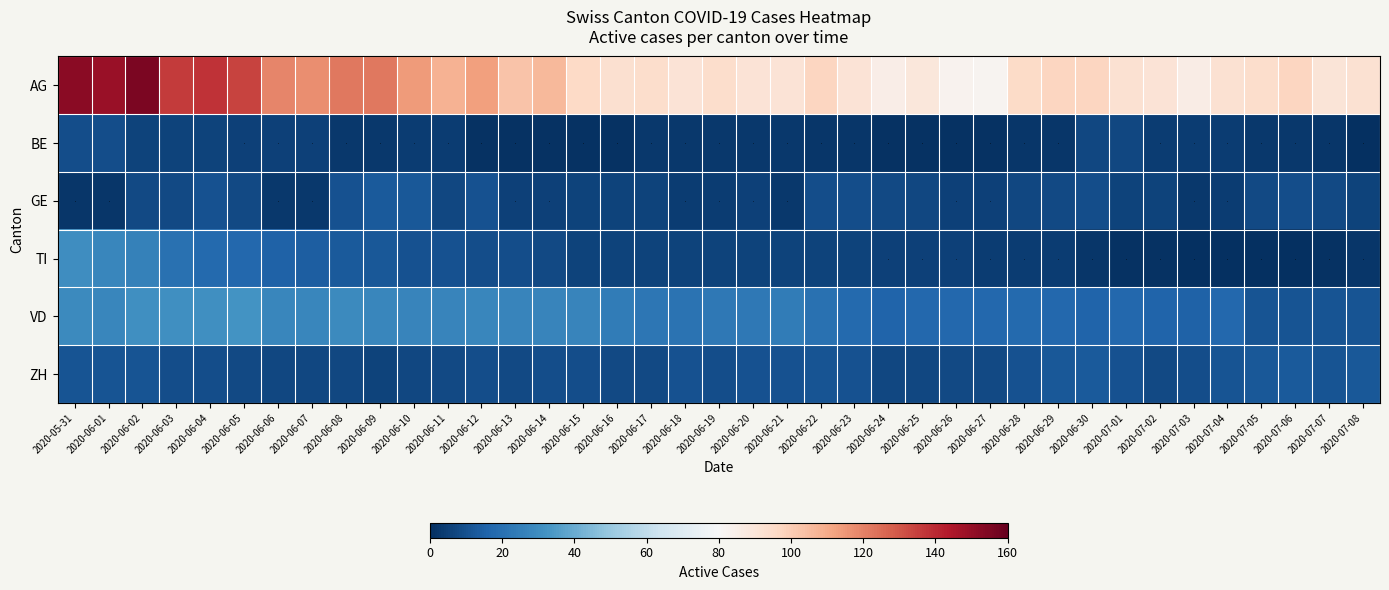

What is the lowest value of the GE series?

2